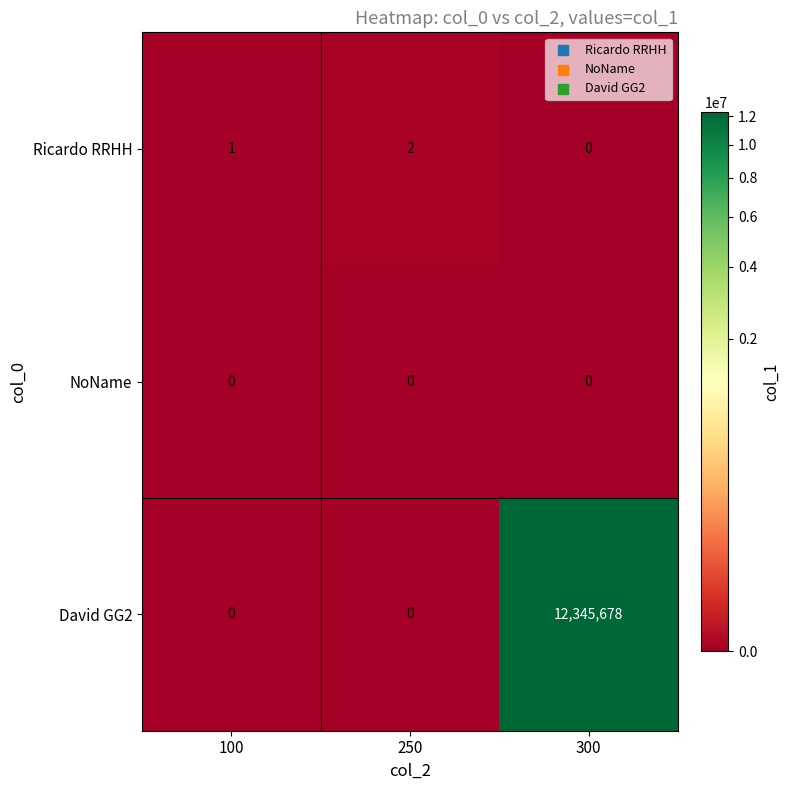

List the series in order of their peak value, highest first.

David GG2, Ricardo RRHH, NoName